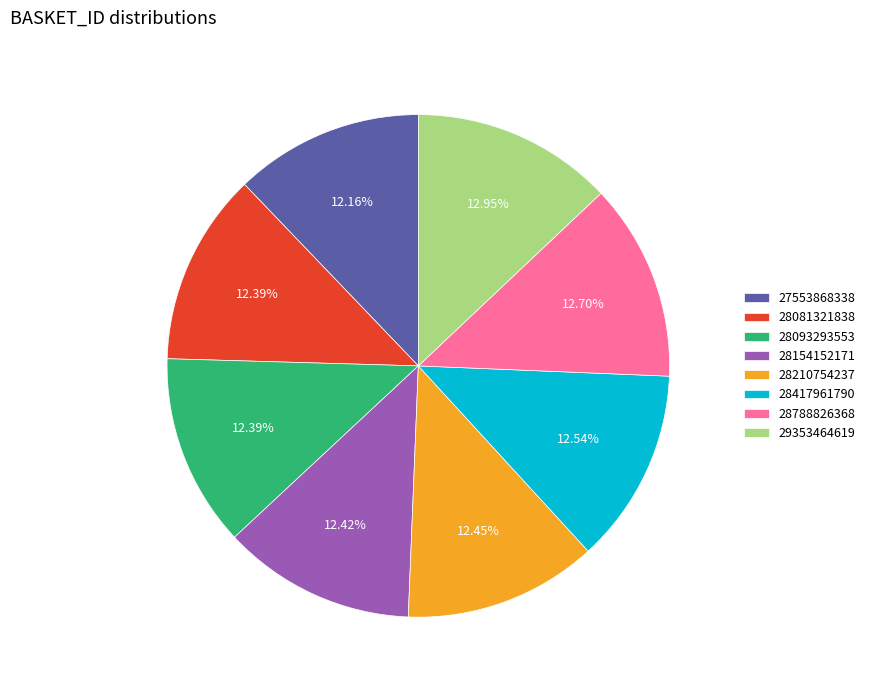

Is it true that 28081321838 is 12% of the pie?

True